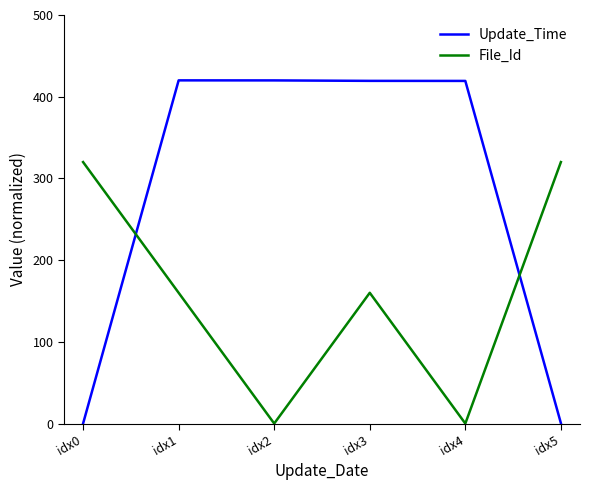

Which series changed the most between idx3 and idx4?

File_Id